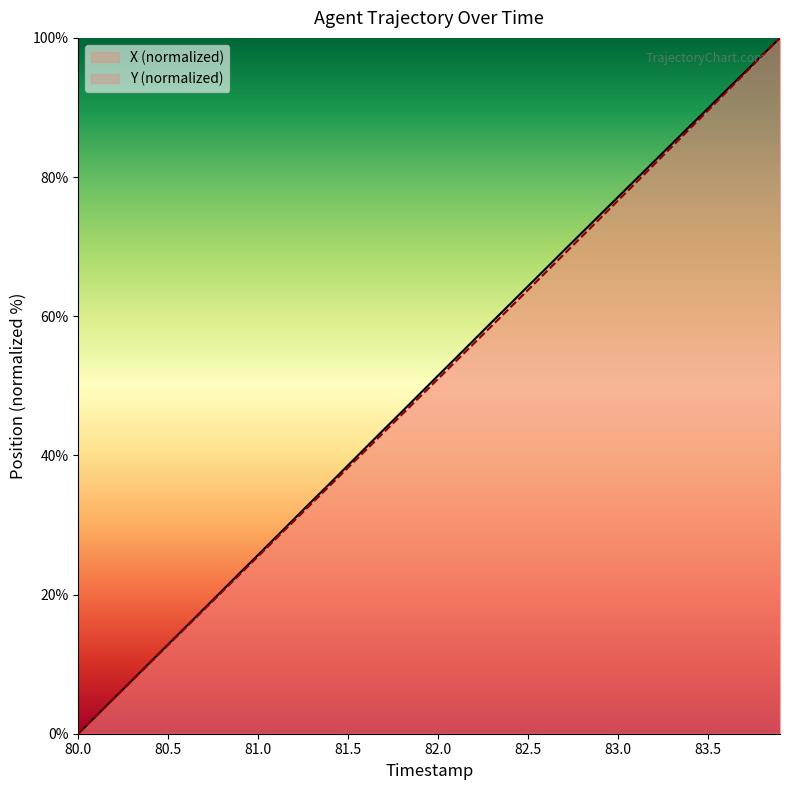

The X (normalized) series shows 12.9 at 80.5. True or false?

True